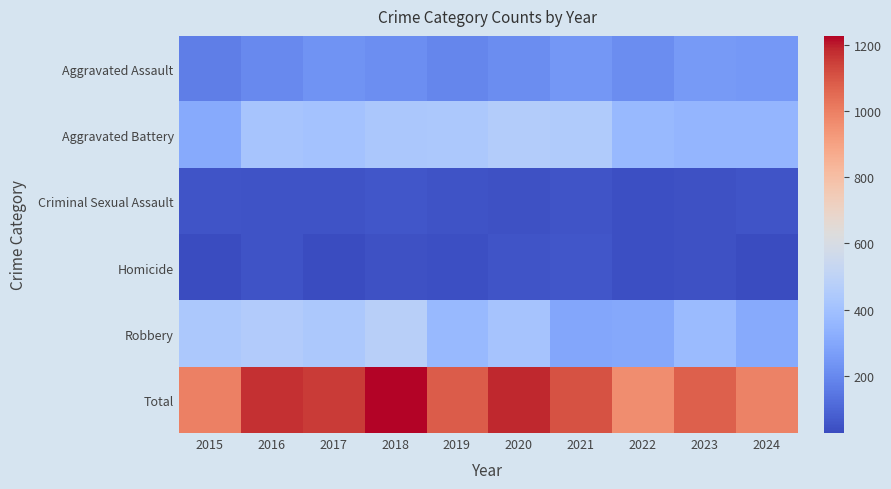

Between 2021 and 2023, which is larger?

2023